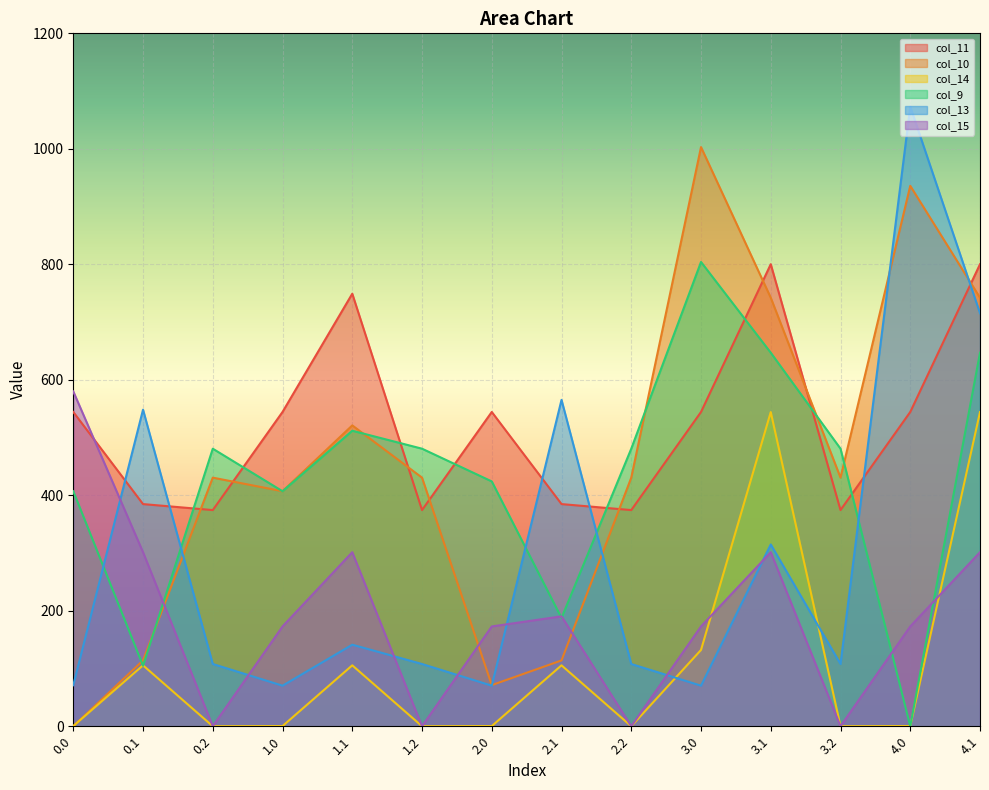

Reading left to right, transcribe all the data shown in this chart.

col_11: 544.3	384.7	374.4	544.3	749.1	374.4	544.3	384.7	374.4	544.3	800.2	374.4	544.3	800.2
col_10: 0.0	114.0	430.5	407.0	521.0	430.5	71.2	114.0	430.5	1003.0	742.1	430.5	935.9	742.1
col_14: 0.3	105.5	0.0	0.3	105.5	0.0	0.3	105.5	0.0	132.1	544.1	0.0	0.3	544.1
col_9: 407.0	104.8	480.7	407.0	511.8	480.7	424.0	187.5	480.7	804.0	646.9	480.7	0.0	646.9
col_13: 71.0	548.2	107.8	70.2	141.2	107.8	70.2	565.2	107.8	70.2	314.8	107.8	1073.2	715.3
col_15: 579.8	301.4	0.0	172.8	301.4	0.0	172.8	190.4	0.0	172.8	301.4	0.0	172.8	301.4